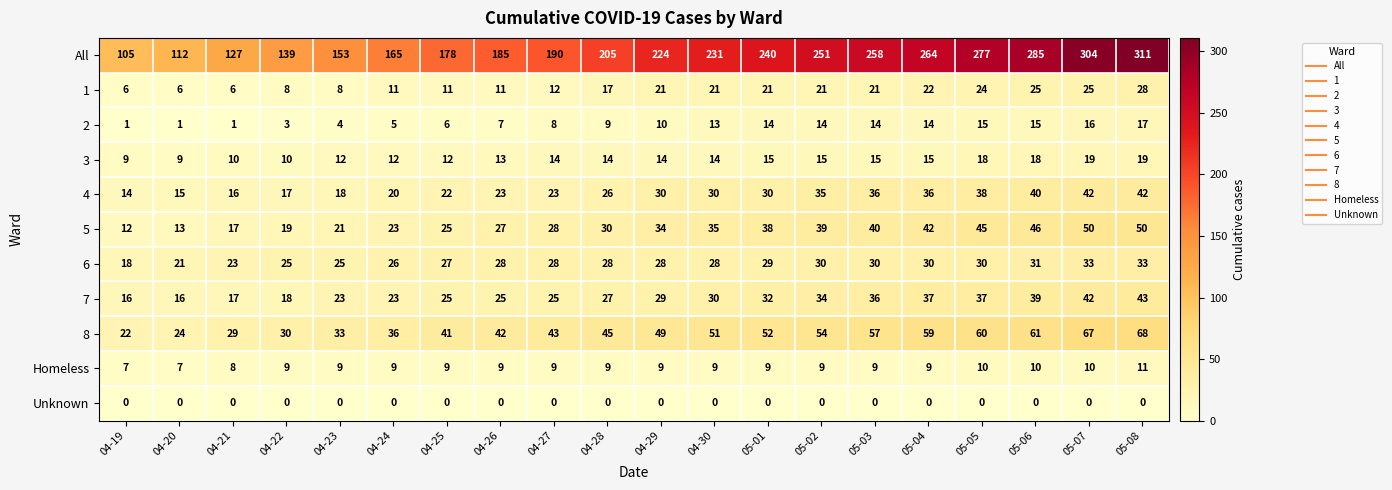

Which series has the largest total across all categories?

All